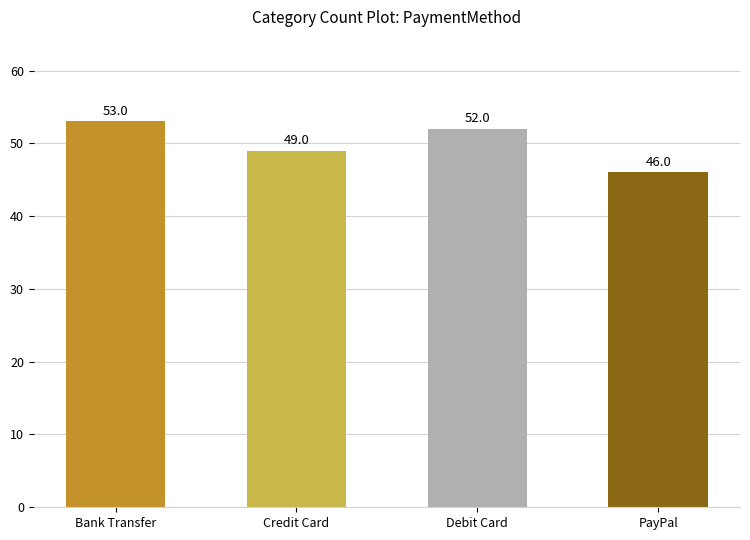

Is it true that the value at Debit Card is 16?

False